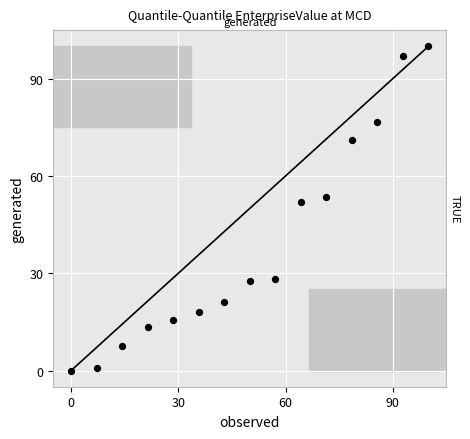

What is the range of Y values (max minus min)?

100.0